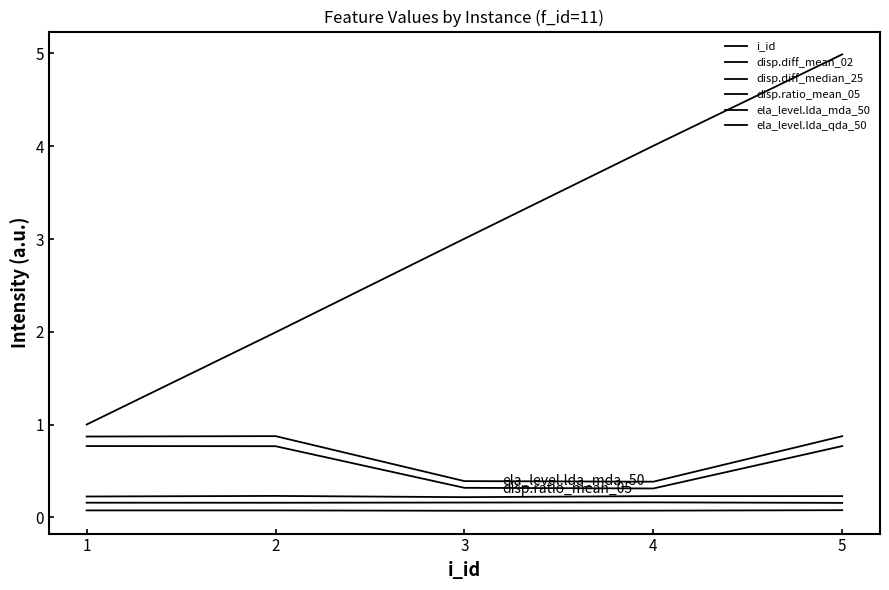

How many lines are shown in the chart?

6